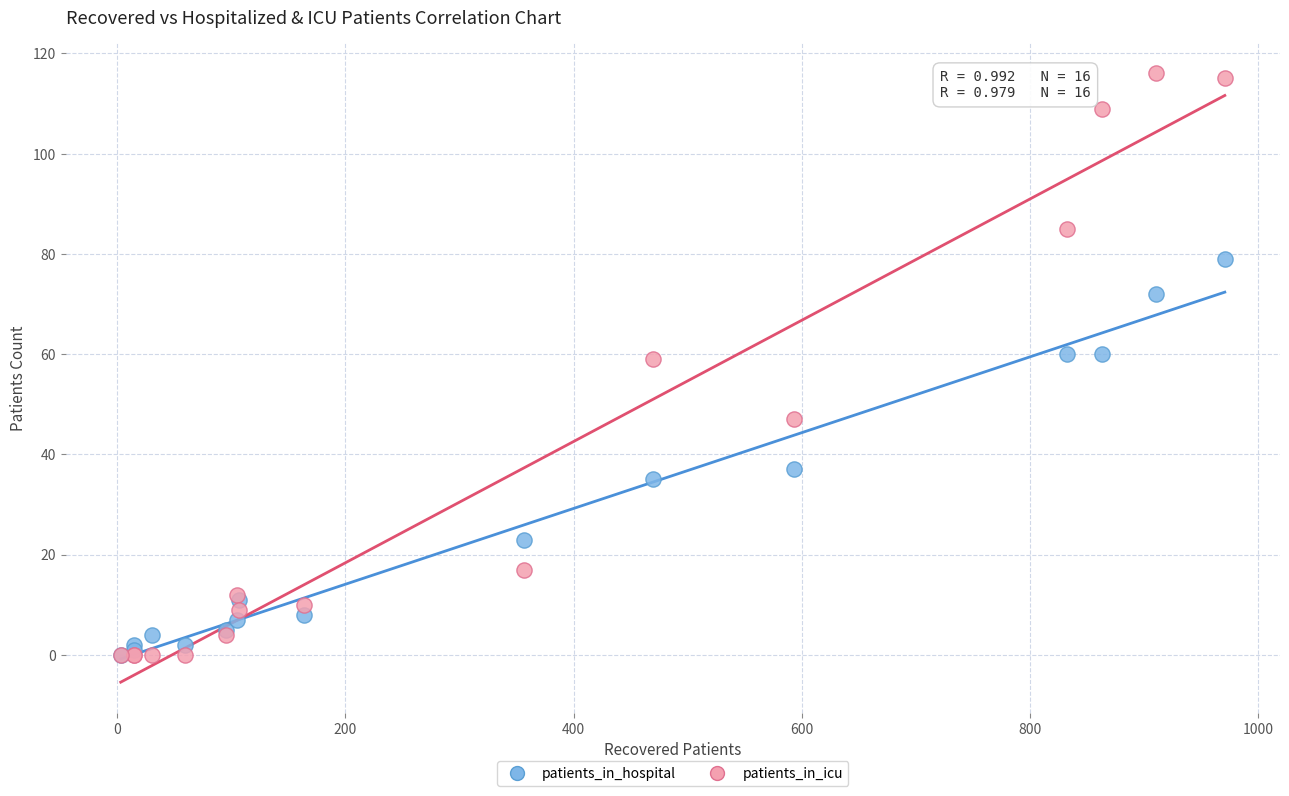

In the patients_in_hospital series, what Y value is closest to 39?

37